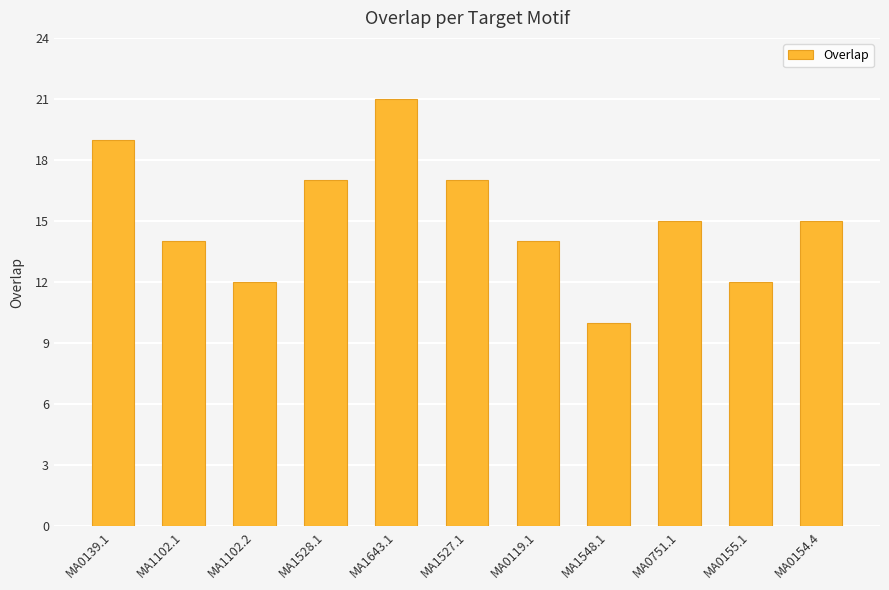

Reading left to right, transcribe all the data shown in this chart.

MA0139.1=19	MA1102.1=14	MA1102.2=12	MA1528.1=17	MA1643.1=21	MA1527.1=17	MA0119.1=14	MA1548.1=10	MA0751.1=15	MA0155.1=12	MA0154.4=15